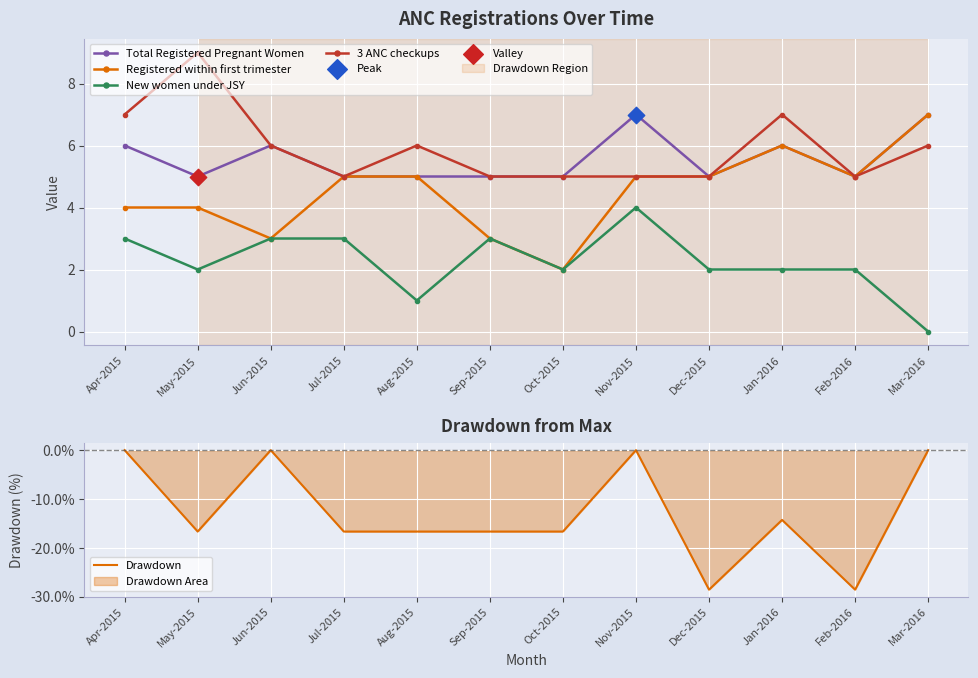

At which category is the sum across all series the highest?

Nov-2015